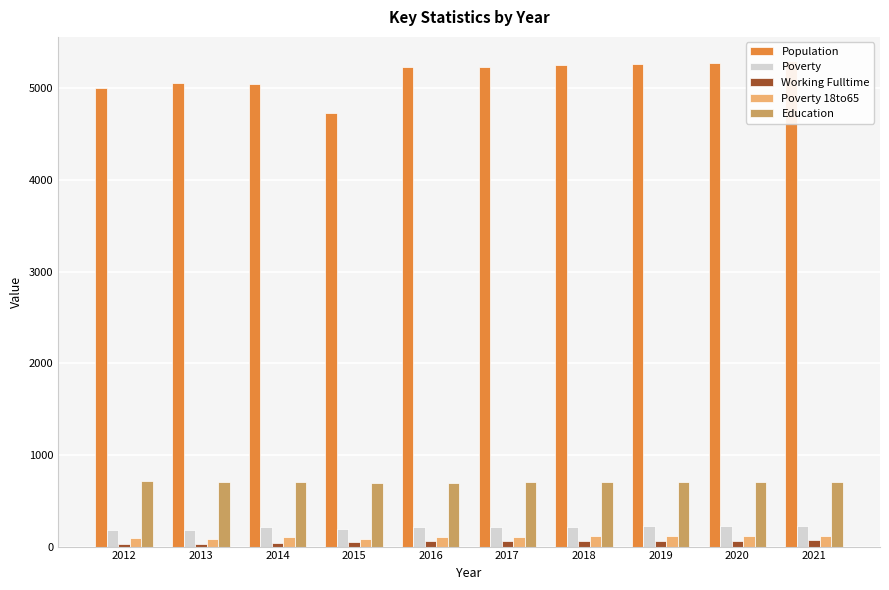

What is the sum of all Population values?

51401